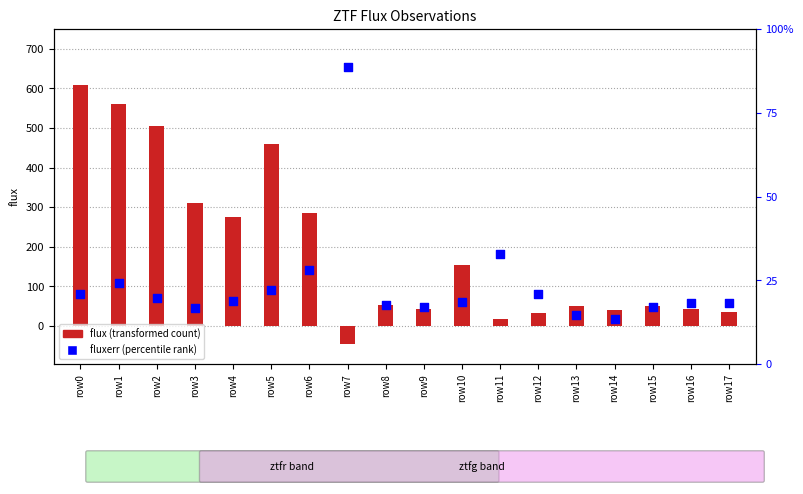

Which series has the largest total across all categories?

flux (transformed count)